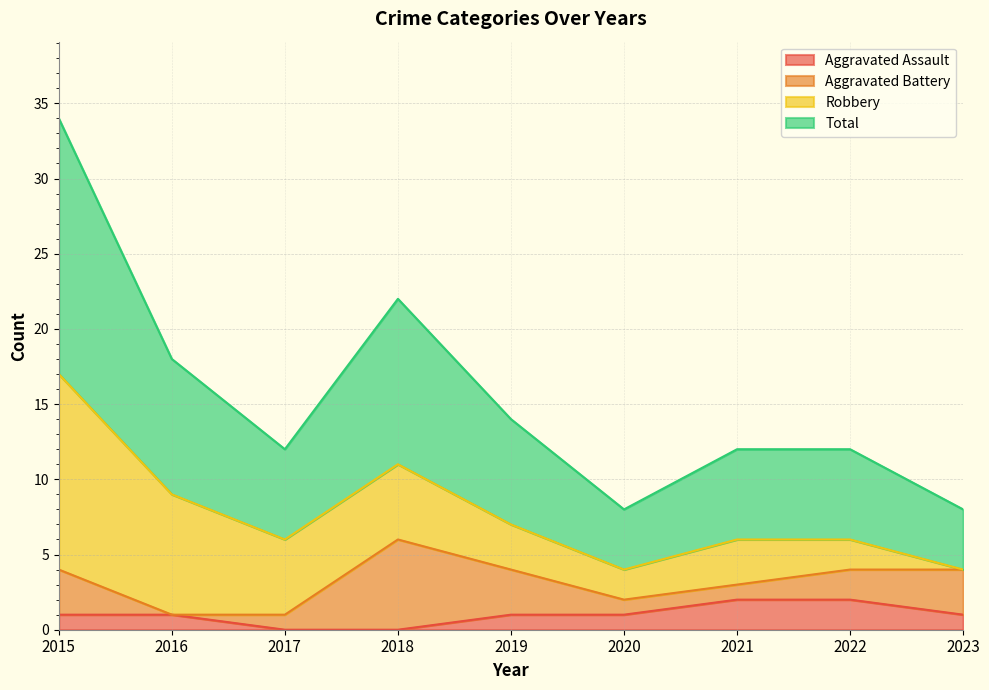

True or false: Aggravated Assault has more than 2 interior local peaks.

False